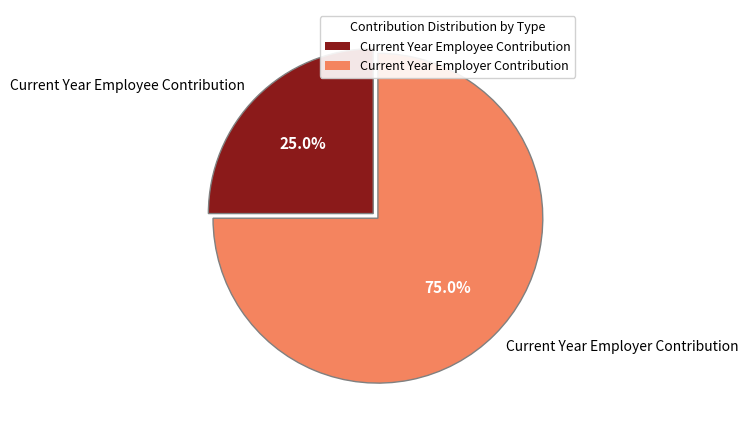

True or false: Current Year Employer Contribution accounts for 89% of the total.

False